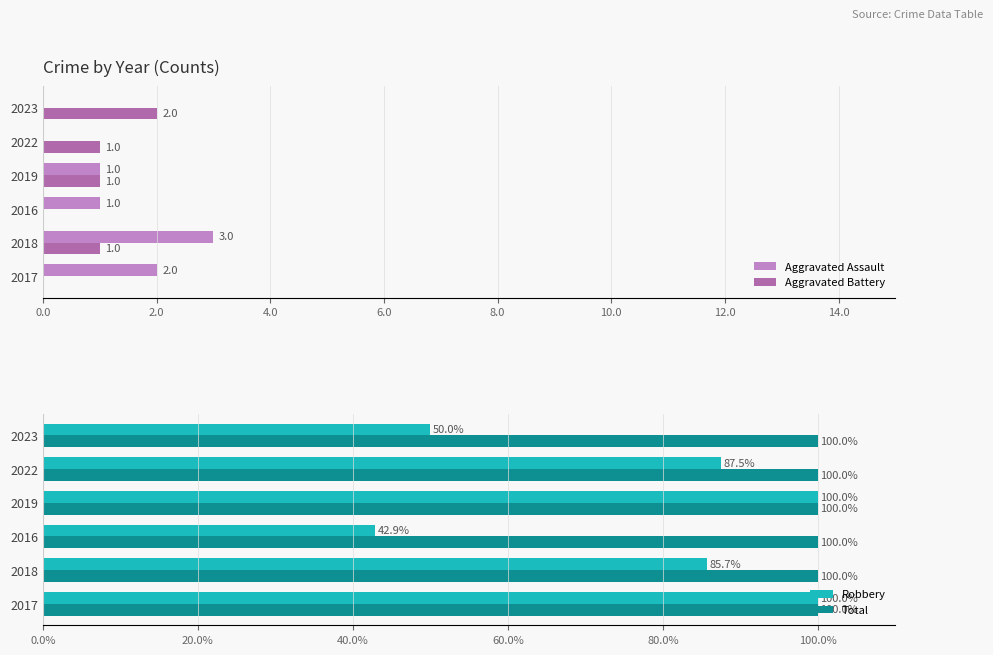

What is the sum of all Robbery values?

466.1